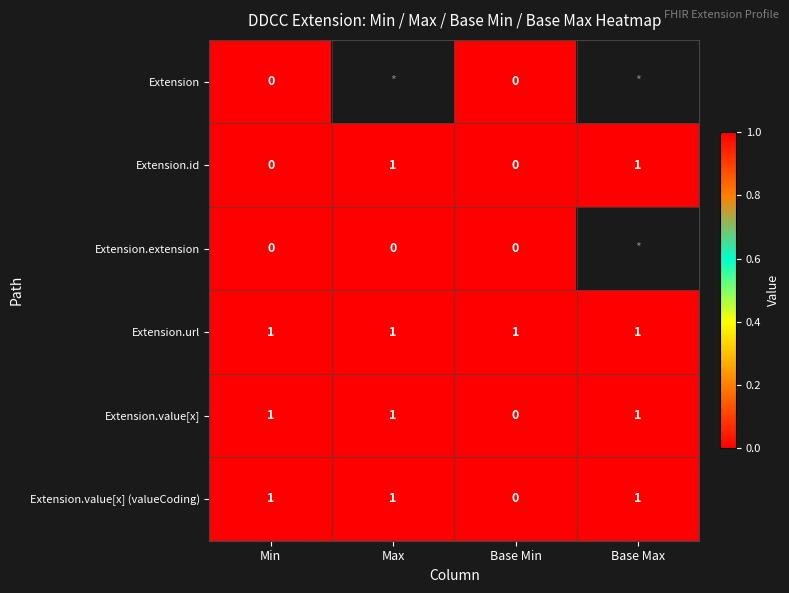

How many Extension.value[x] values are between 1 and 2?

3